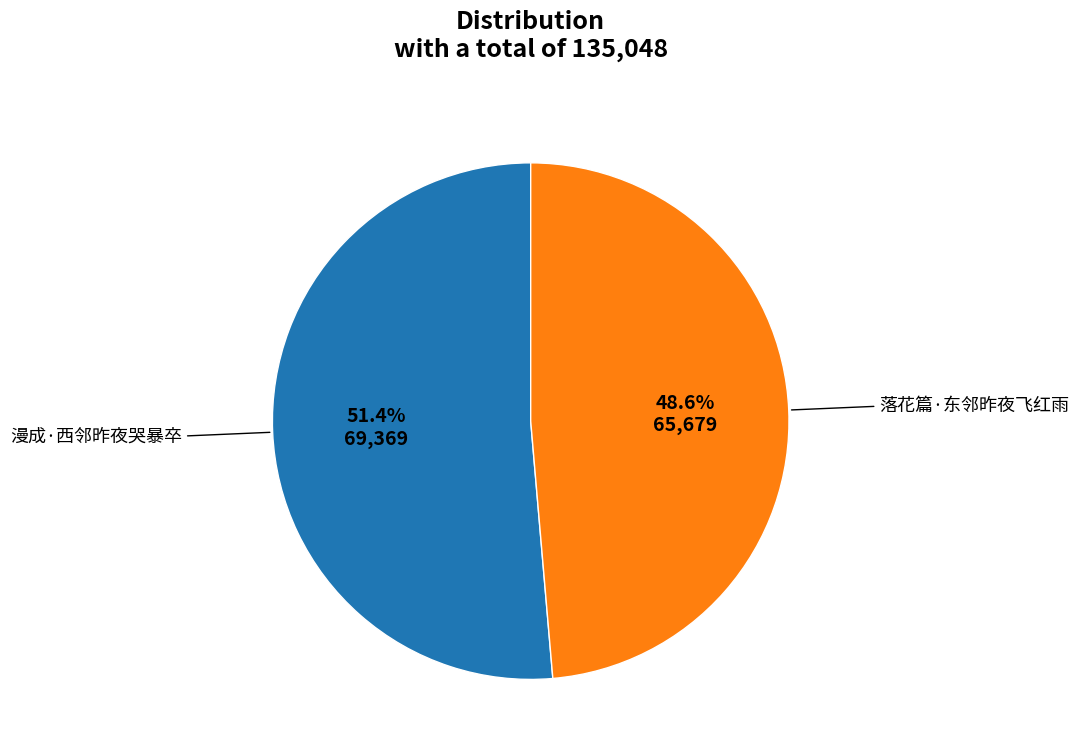

How many slices are in this pie chart?

2